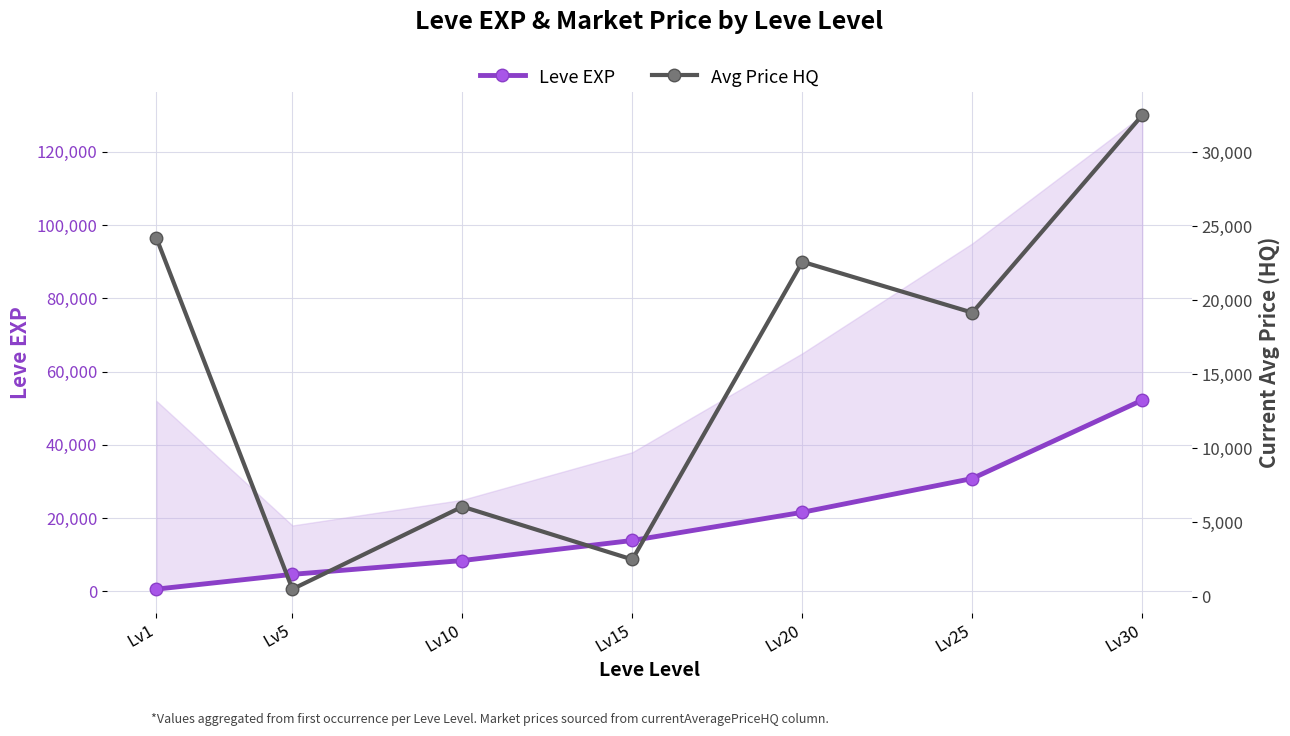

Where is the first local minimum for Avg Price HQ?

Lv5